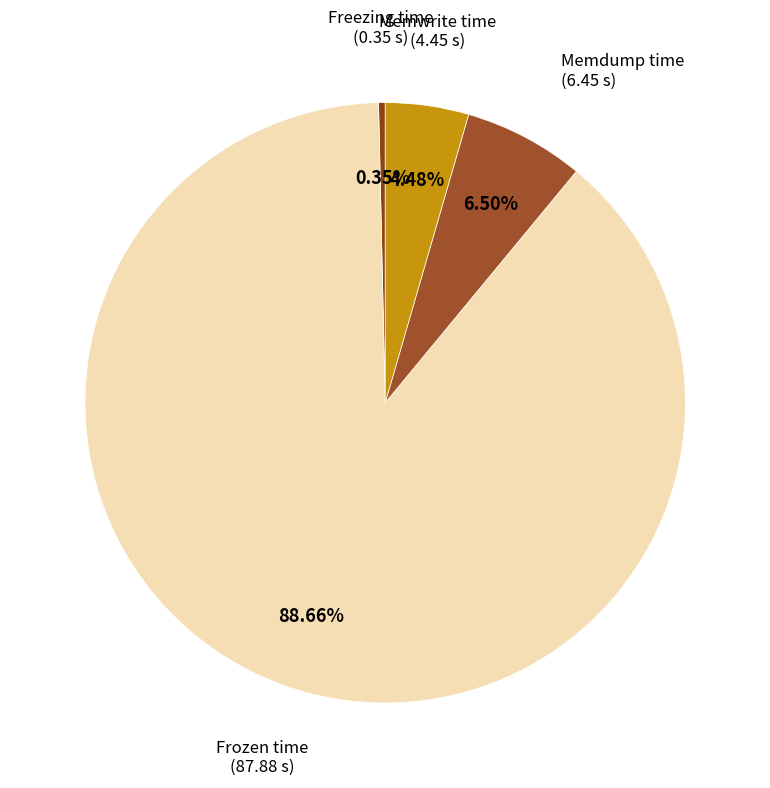

Which slice is the smallest?

Freezing time